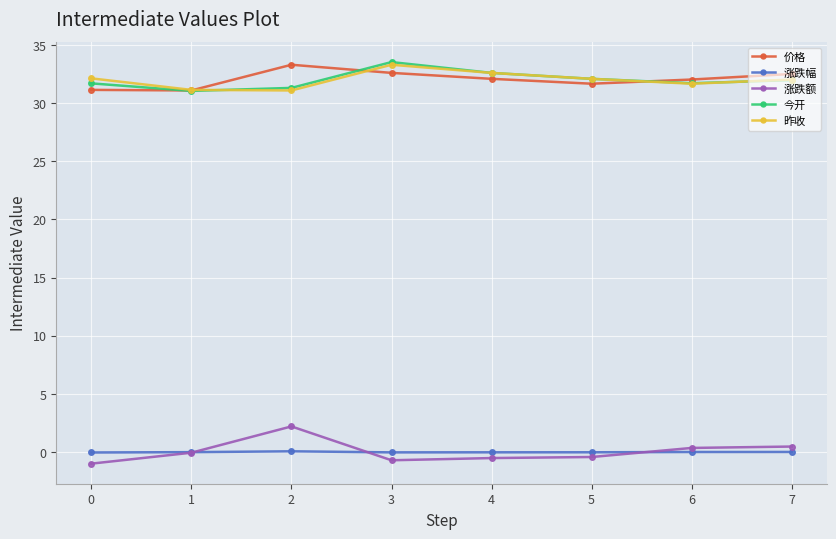

What is the average value of the 昨收 series?

32.0